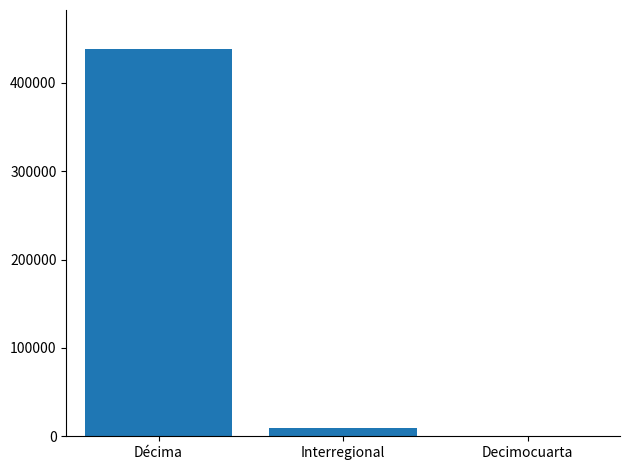

At which label is the value closest to 219284?

Interregional